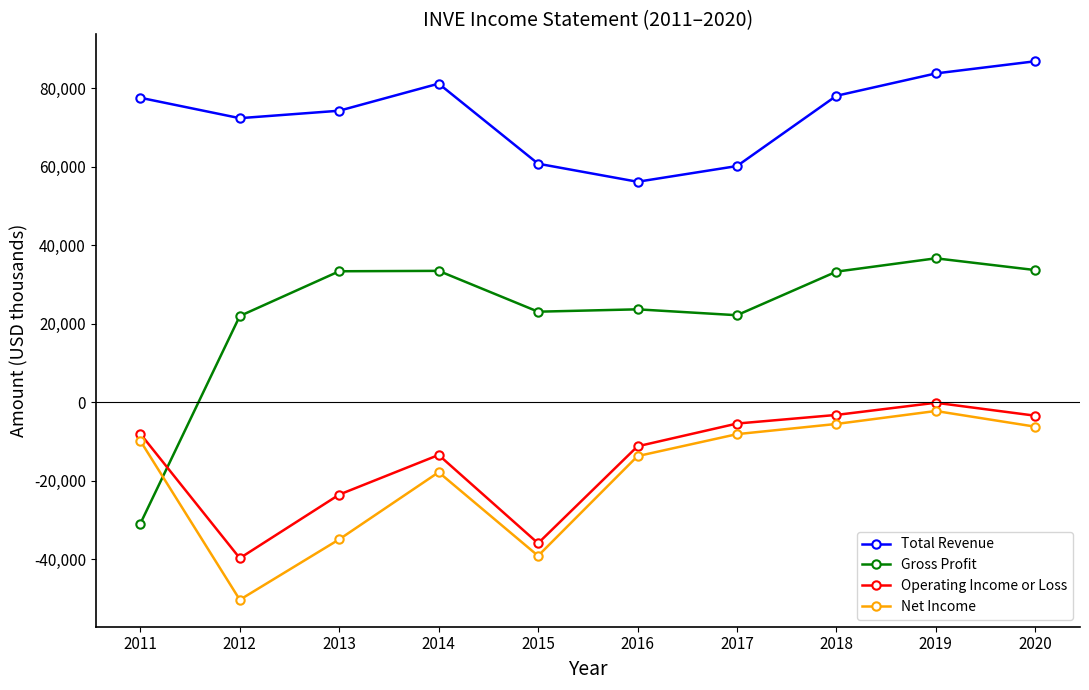

Read the Total Revenue value at 2014, to the nearest 10.

81200